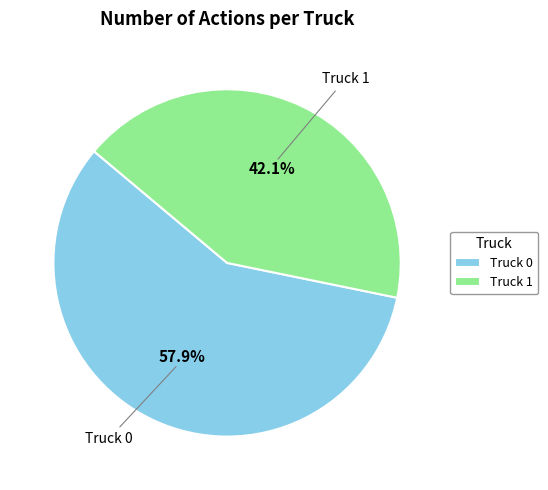

To the nearest percent, what portion does Truck 0 represent?

58%